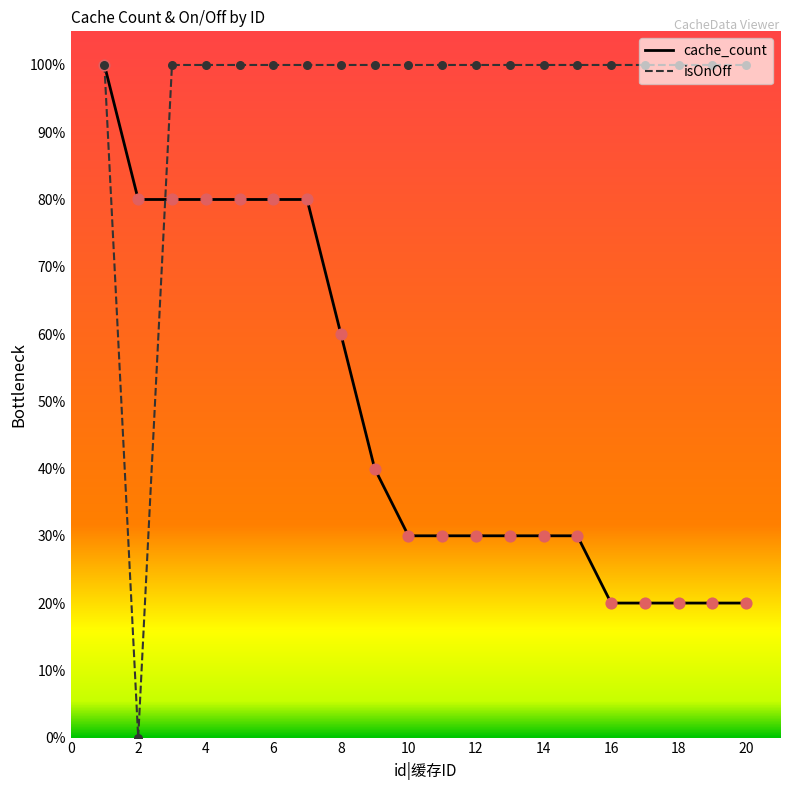

What is the maximum value shown in the chart?

100